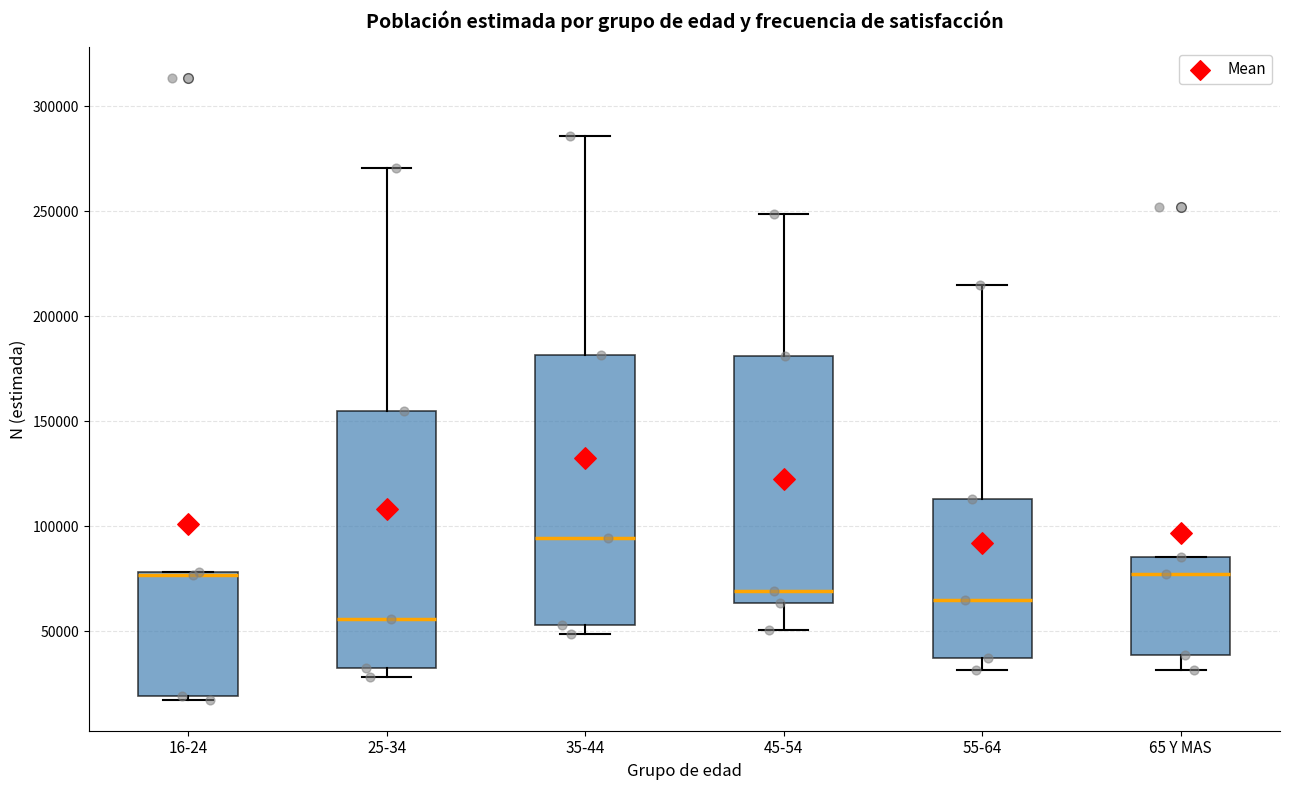

Reading left to right, read every box against the y-axis: the position of its median line, the range the box covers, and the ends of its whiskers. The values are not printed on the chart, so give them approximately, as read against the axis.

16-24: median 75000 (drawn on the box's upper edge), box 20000 to 80000, whiskers 15000 to 80000
25-34: median 55000, box 35000 to 155000, whiskers 30000 to 270000
35-44: median 95000, box 55000 to 180000, whiskers 50000 to 285000
45-54: median 70000, box 65000 to 180000, whiskers 50000 to 250000
55-64: median 65000, box 35000 to 115000, whiskers 30000 to 215000
65 Y MAS: median 75000, box 40000 to 85000, whiskers 30000 to 85000